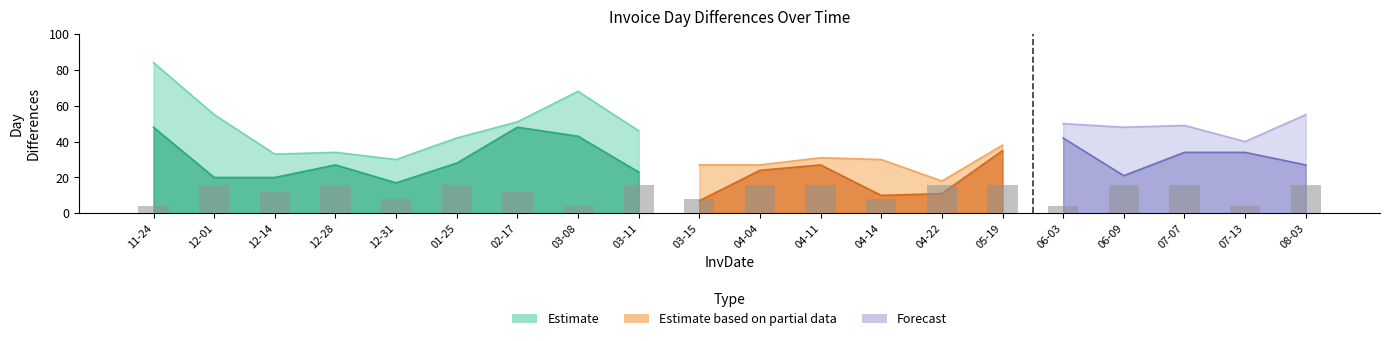

Reading left to right, extract all data points from this chart.

DayDiff3: 2015-11-24=84	2015-12-01=55	2015-12-14=33	2015-12-28=34	2015-12-31=30	2016-01-25=42	2016-02-17=51	2016-03-08=68	2016-03-11=46	2016-03-15=27	2016-04-04=27	2016-04-11=31	2016-04-14=30	2016-04-22=18	2016-05-19=38	2016-06-03=50	2016-06-09=48	2016-07-07=49	2016-07-13=40	2016-08-03=55
DayDiff2: 2015-11-24=48	2015-12-01=20	2015-12-14=20	2015-12-28=27	2015-12-31=17	2016-01-25=28	2016-02-17=48	2016-03-08=43	2016-03-11=23	2016-03-15=7	2016-04-04=24	2016-04-11=27	2016-04-14=10	2016-04-22=11	2016-05-19=35	2016-06-03=42	2016-06-09=21	2016-07-07=34	2016-07-13=34	2016-08-03=27
DayDiff: 2015-11-24=13	2015-12-01=7	2015-12-14=13	2015-12-28=14	2015-12-31=3	2016-01-25=25	2016-02-17=23	2016-03-08=20	2016-03-11=3	2016-03-15=4	2016-04-04=20	2016-04-11=7	2016-04-14=3	2016-04-22=8	2016-05-19=27	2016-06-03=15	2016-06-09=6	2016-07-07=28	2016-07-13=6	2016-08-03=21